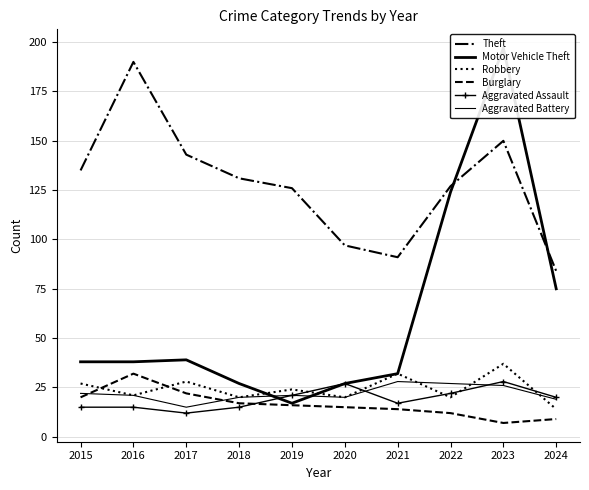

What is the maximum value shown in the chart?

197